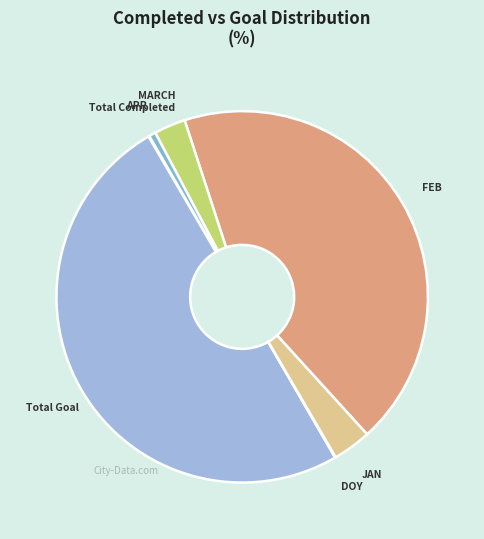

Which slice is the largest?

Total Goal